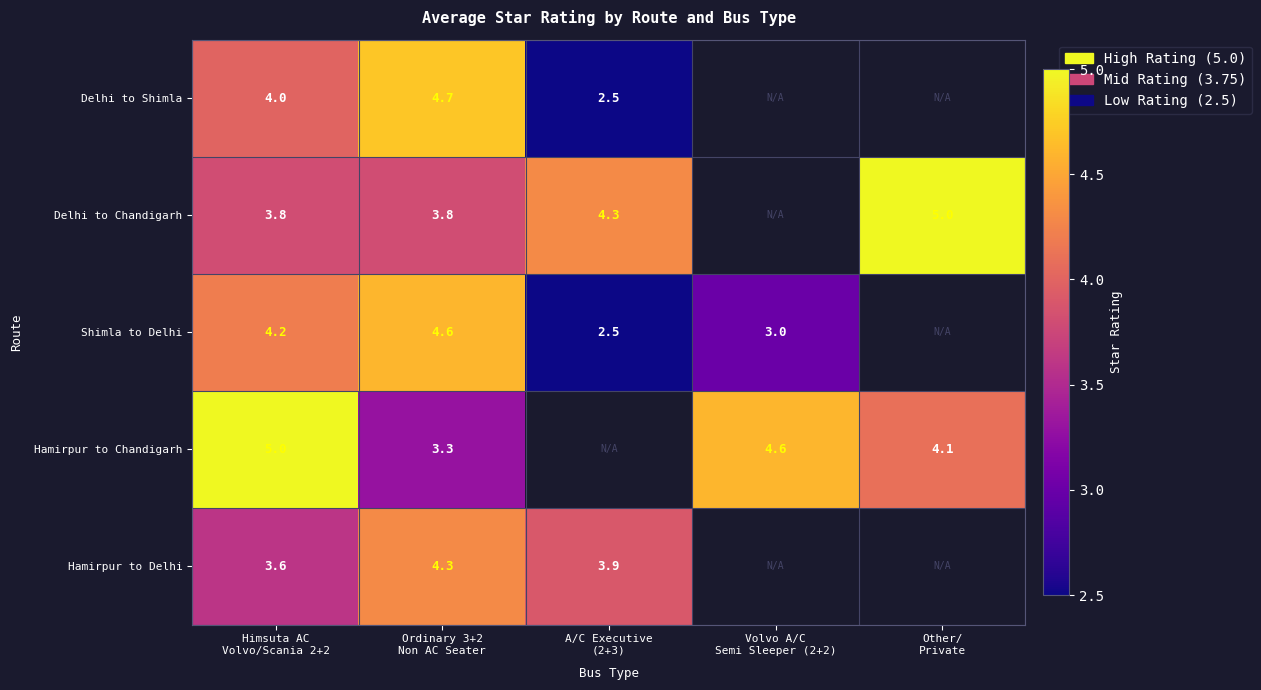

Rank the categories by Delhi to Shimla value from highest to lowest.

Ordinary 3+2 Non AC Seater, Himsuta AC Volvo/Scania 2+2, A/C Executive (2+3), Volvo A/C Semi Sleeper (2+2), Other/ Private